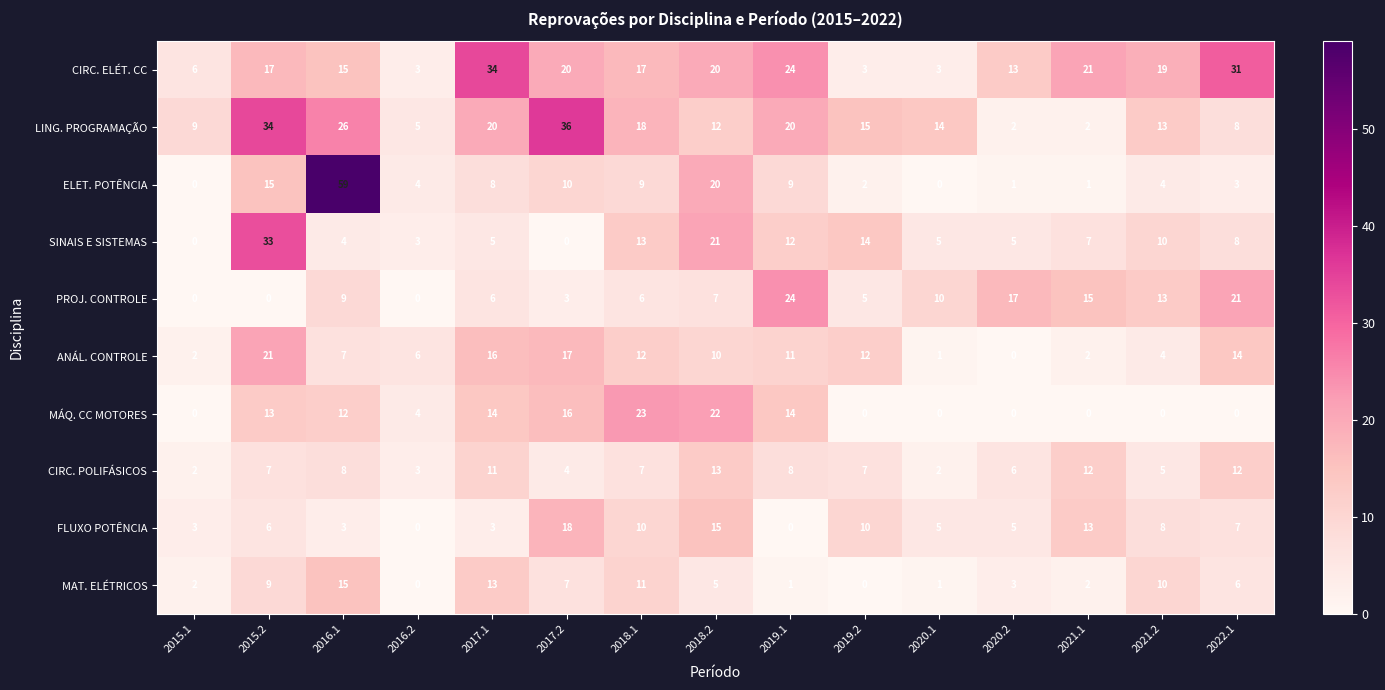

What is the sum of the PROJ. CONTROLE values at 2018.2 and 2022.1?

28